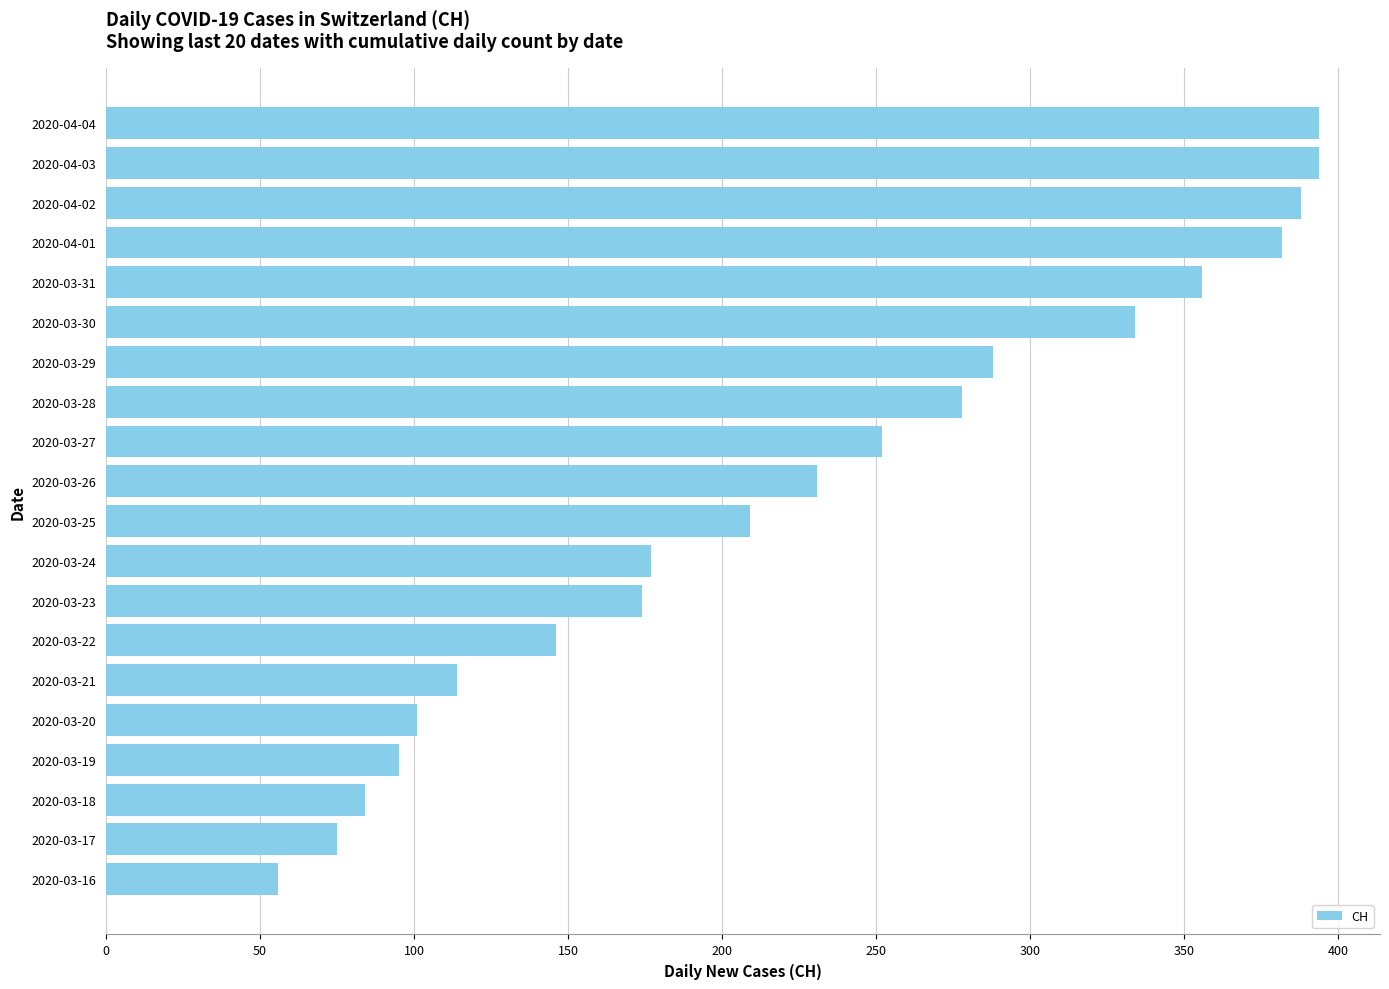

Reading bottom to top, list all the values displayed in this chart.

56	75	84	95	101	114	146	174	177	209	231	252	278	288	334	356	382	388	394	394